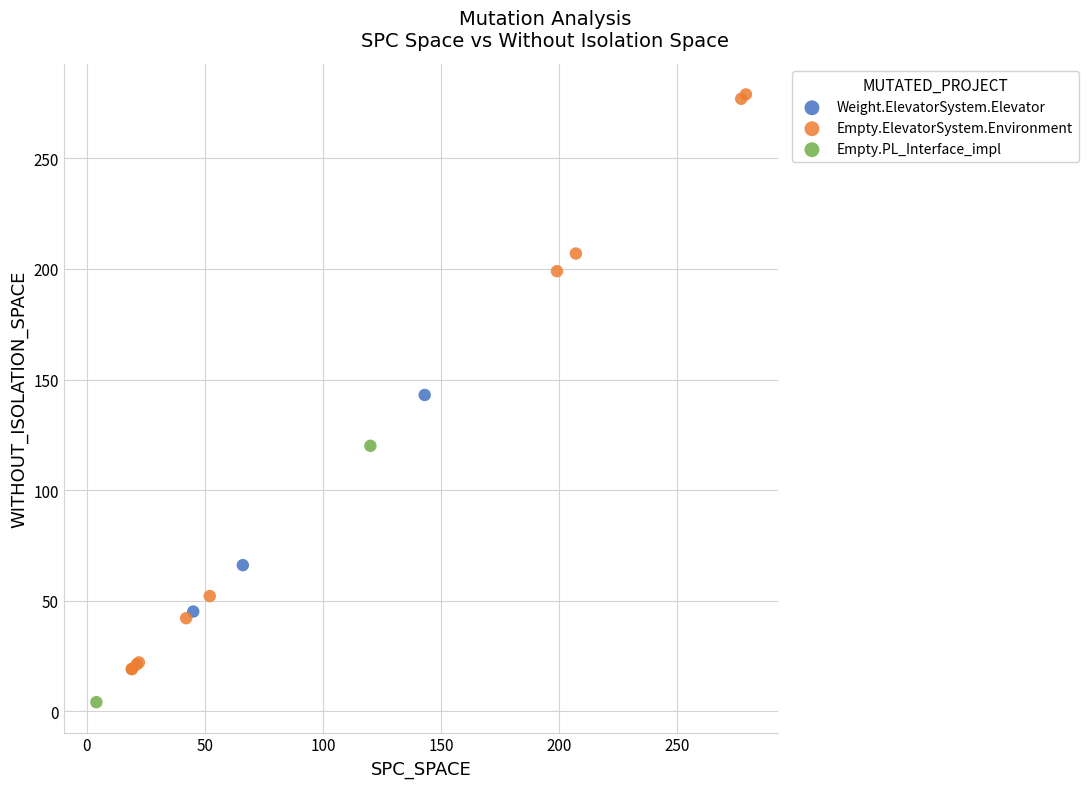

Which series reaches the maximum Y coordinate?

Empty.ElevatorSystem.Environment